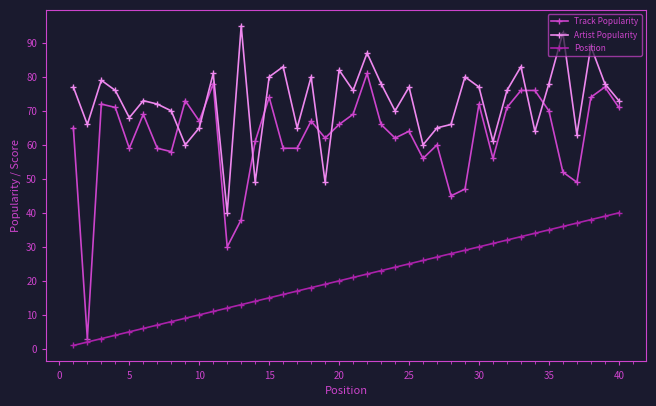

What are all the series names shown in the legend?

Track Popularity, Artist Popularity, Position